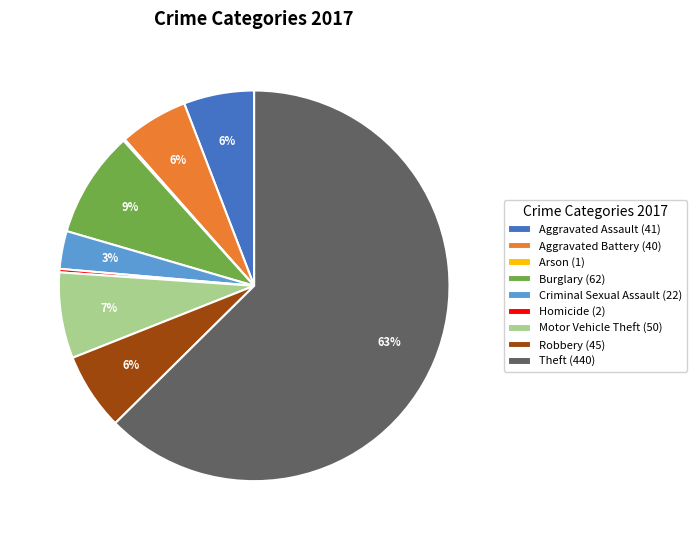

To the nearest percent, what is the average slice percentage?

11%